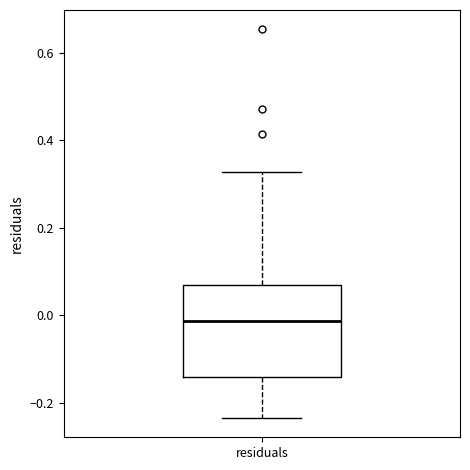

Read this box plot against the y-axis: the position of the median line, the range covered by the box, and the ends of both whiskers. The values are not printed on the chart, so give them approximately, as read against the axis.

median -0.02, box -0.14 to 0.06, whiskers -0.24 to 0.32